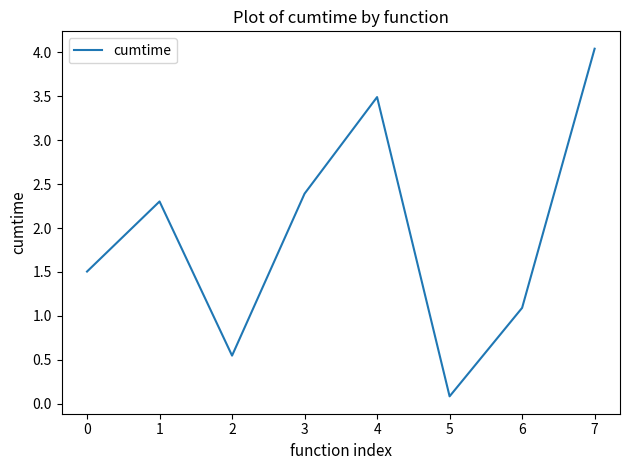

How many lines are shown in the chart?

1